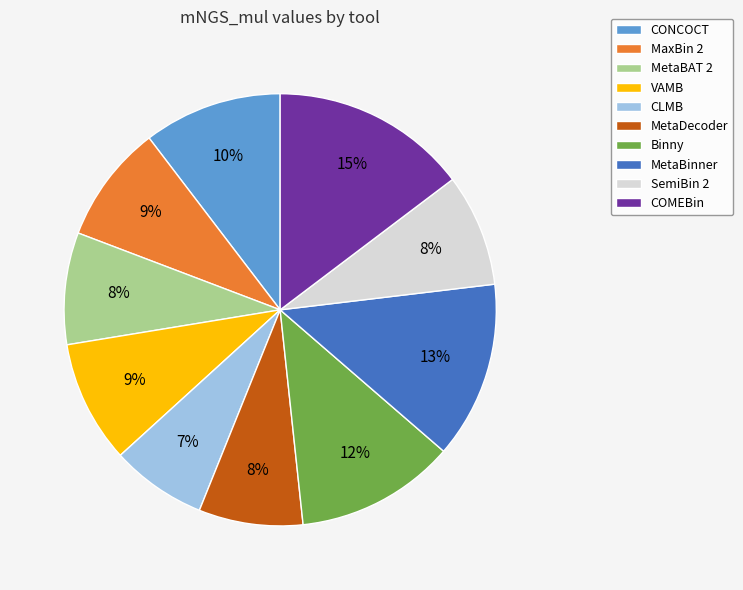

Is there any slice that represents more than half of the pie?

No